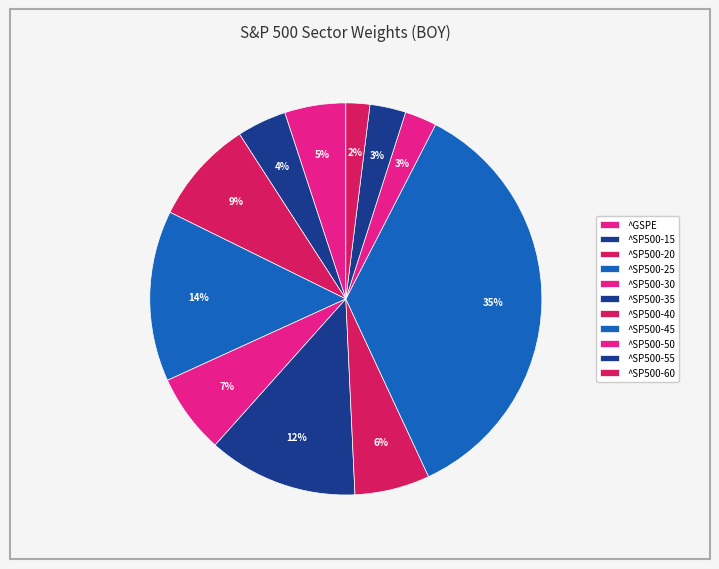

How many segments does this pie chart have?

11